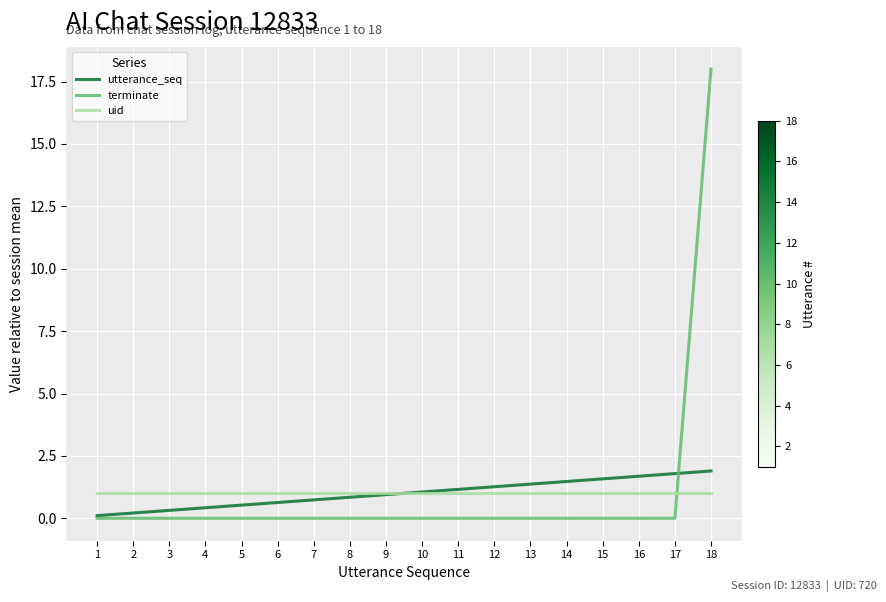

After their last crossing, which series has the higher values: utterance_seq or uid?

utterance_seq